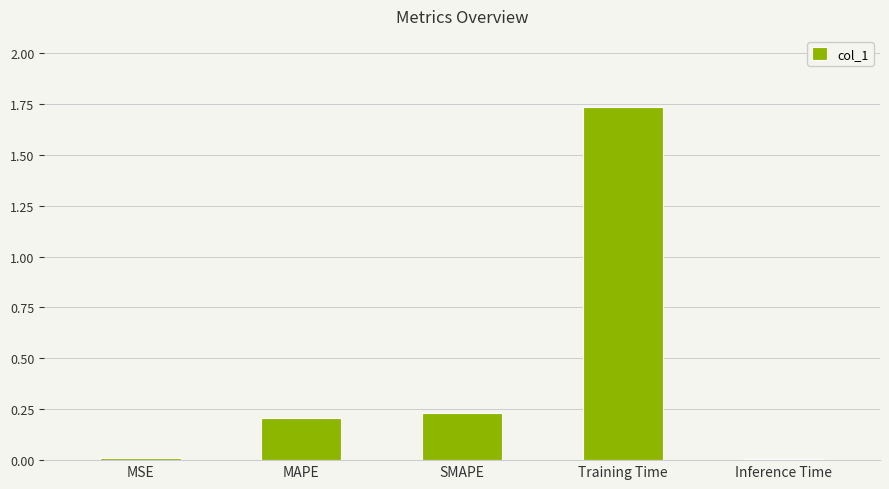

Which has a higher value, Training Time or SMAPE?

Training Time